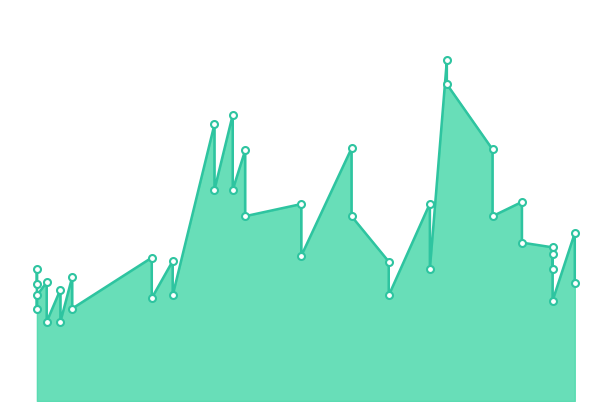

The value at 2022-04-04 is 700. True or false?

True